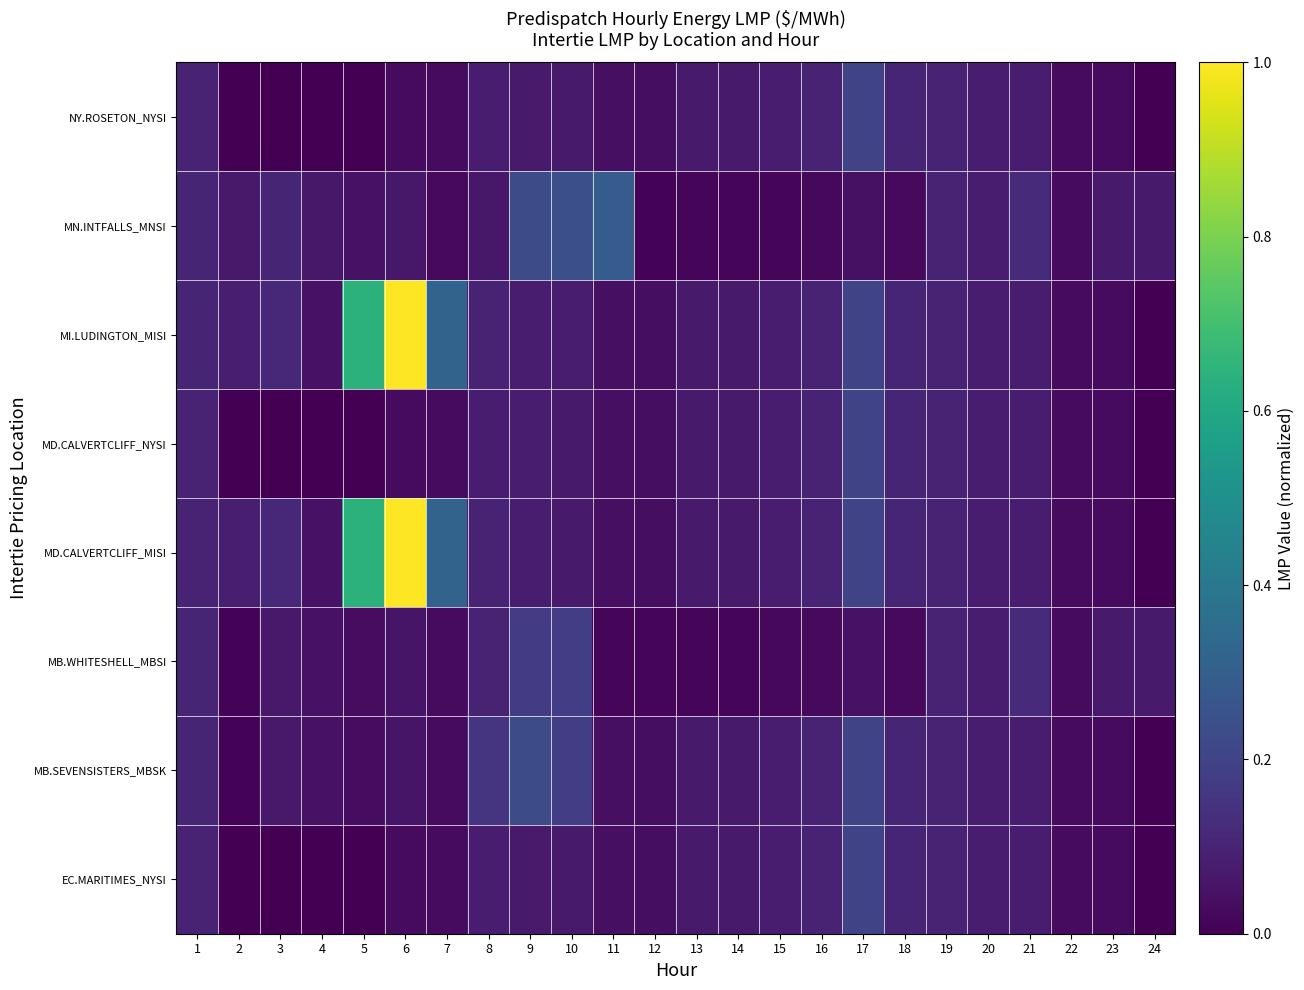

Reading left to right, extract all data points from this chart.

EC.MARITIMES_NYSI: 1=0.1	2=0.0	3=0.0	4=0.0	5=0.0	6=0.0	7=0.0	8=0.1	9=0.1	10=0.1	11=0.0	12=0.0	13=0.1	14=0.1	15=0.1	16=0.1	17=0.2	18=0.1	19=0.1	20=0.1	21=0.1	22=0.0	23=0.0	24=0.0
MB.SEVENSISTERS_MBSK: 1=0.1	2=0.0	3=0.1	4=0.0	5=0.0	6=0.1	7=0.0	8=0.2	9=0.2	10=0.2	11=0.0	12=0.0	13=0.1	14=0.1	15=0.1	16=0.1	17=0.2	18=0.1	19=0.1	20=0.1	21=0.1	22=0.0	23=0.0	24=0.0
MB.WHITESHELL_MBSI: 1=0.1	2=0.0	3=0.1	4=0.0	5=0.0	6=0.1	7=0.0	8=0.1	9=0.2	10=0.2	11=0.0	12=0.0	13=0.0	14=0.0	15=0.0	16=0.0	17=0.0	18=0.0	19=0.1	20=0.1	21=0.1	22=0.0	23=0.1	24=0.1
MD.CALVERTCLIFF_MISI: 1=0.1	2=0.1	3=0.1	4=0.0	5=0.6	6=1.0	7=0.3	8=0.1	9=0.1	10=0.1	11=0.0	12=0.0	13=0.1	14=0.1	15=0.1	16=0.1	17=0.2	18=0.1	19=0.1	20=0.1	21=0.1	22=0.0	23=0.0	24=0.0
MD.CALVERTCLIFF_NYSI: 1=0.1	2=0.0	3=0.0	4=0.0	5=0.0	6=0.0	7=0.0	8=0.1	9=0.1	10=0.1	11=0.0	12=0.0	13=0.1	14=0.1	15=0.1	16=0.1	17=0.2	18=0.1	19=0.1	20=0.1	21=0.1	22=0.0	23=0.0	24=0.0
MI.LUDINGTON_MISI: 1=0.1	2=0.1	3=0.1	4=0.0	5=0.6	6=1.0	7=0.3	8=0.1	9=0.1	10=0.1	11=0.0	12=0.0	13=0.1	14=0.1	15=0.1	16=0.1	17=0.2	18=0.1	19=0.1	20=0.1	21=0.1	22=0.0	23=0.0	24=0.0
MN.INTFALLS_MNSI: 1=0.1	2=0.1	3=0.1	4=0.1	5=0.0	6=0.1	7=0.0	8=0.1	9=0.2	10=0.2	11=0.3	12=0.0	13=0.0	14=0.0	15=0.0	16=0.0	17=0.0	18=0.0	19=0.1	20=0.1	21=0.1	22=0.0	23=0.1	24=0.1
NY.ROSETON_NYSI: 1=0.1	2=0.0	3=0.0	4=0.0	5=0.0	6=0.0	7=0.0	8=0.1	9=0.1	10=0.1	11=0.0	12=0.0	13=0.1	14=0.1	15=0.1	16=0.1	17=0.2	18=0.1	19=0.1	20=0.1	21=0.1	22=0.0	23=0.0	24=0.0